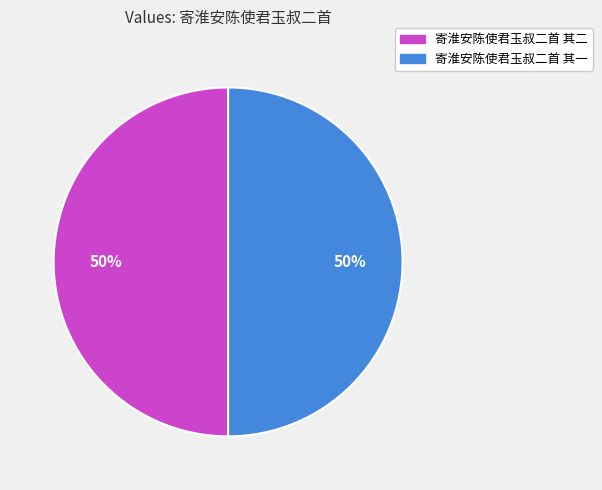

Count the number of slices in the pie.

2